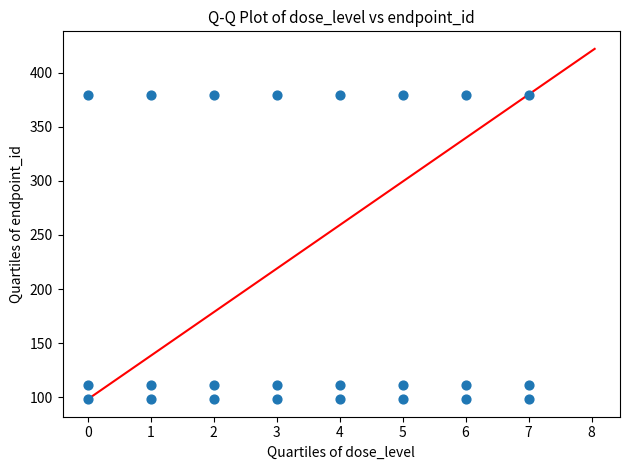

How many data points are displayed?

24